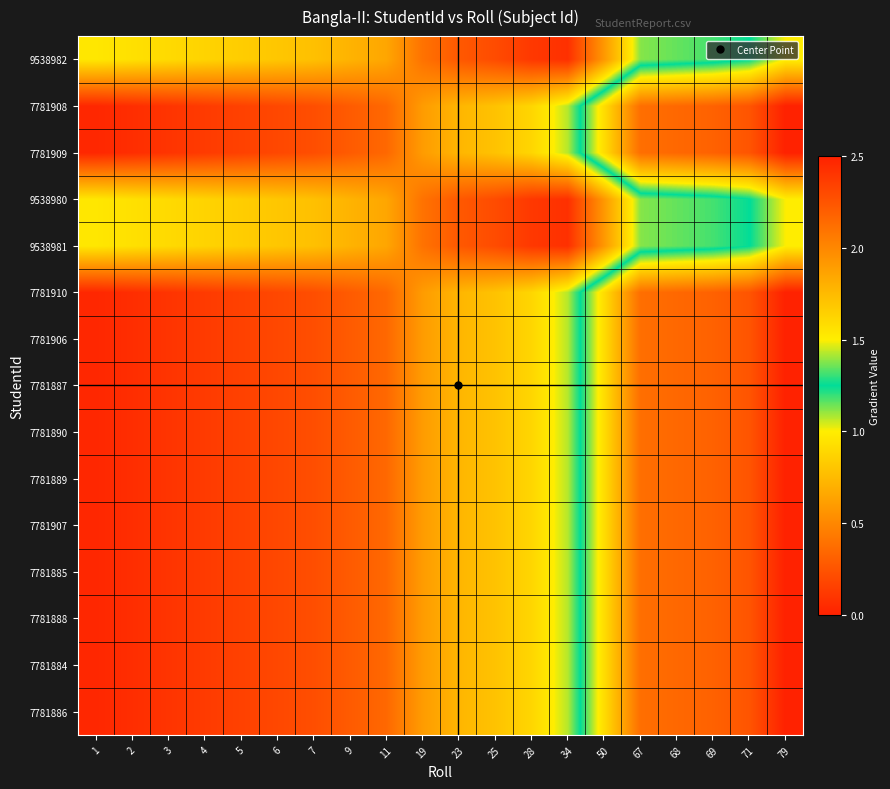

What is the spread (max minus min) of values at 7?

0.6